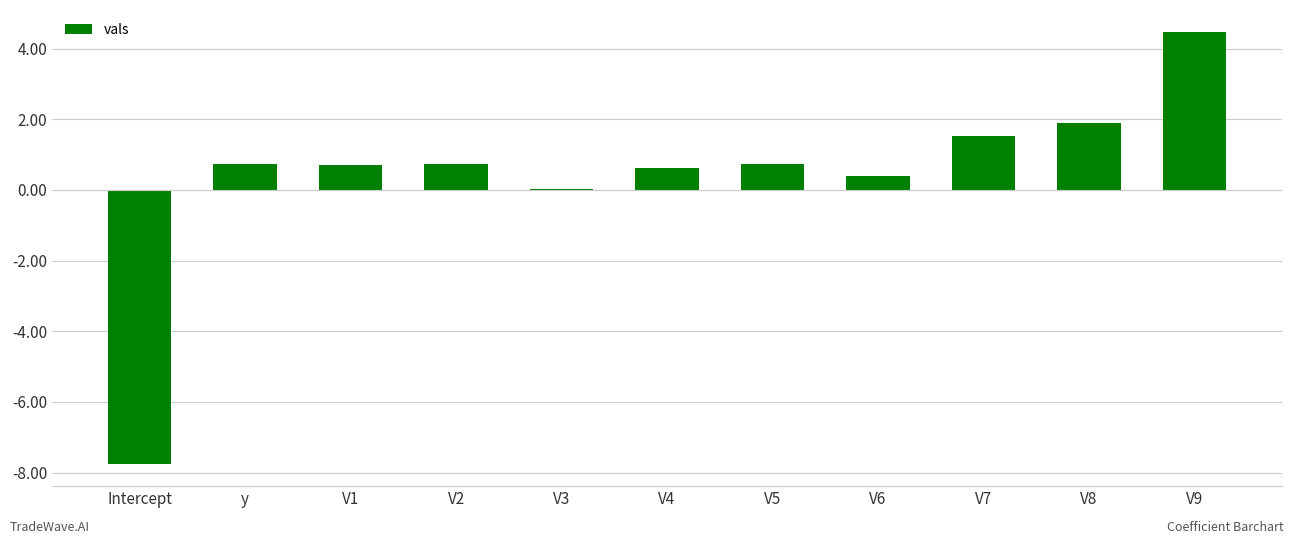

What is the difference between the values at V4 and V3?

0.6